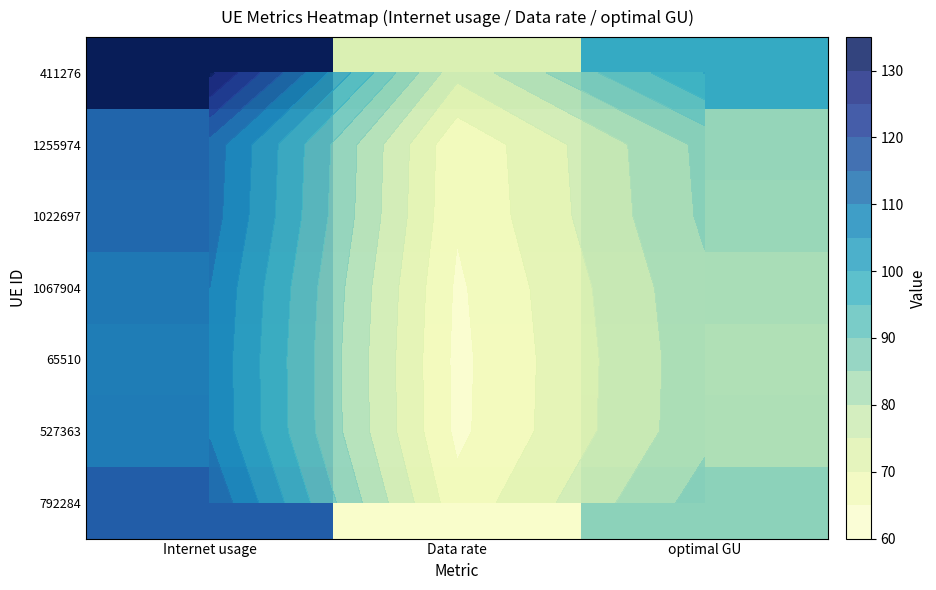

Where is 527363 nearest to the value 86?

optimal GU